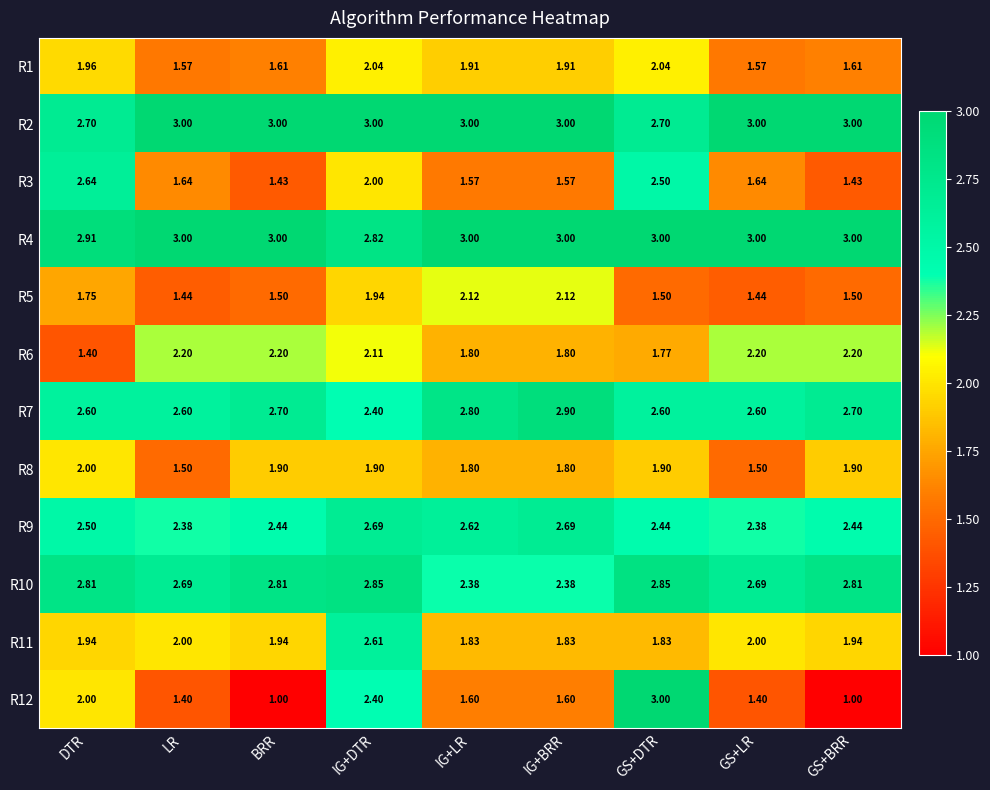

Where is R6 nearest to the value 1?

DTR